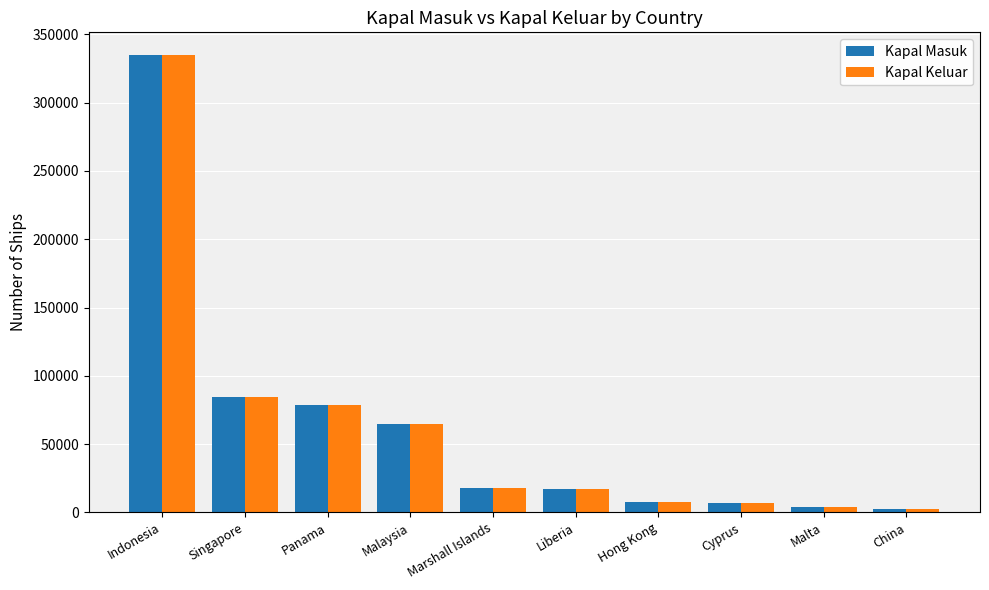

Which series changed the most between Panama and Marshall Islands?

Kapal Masuk